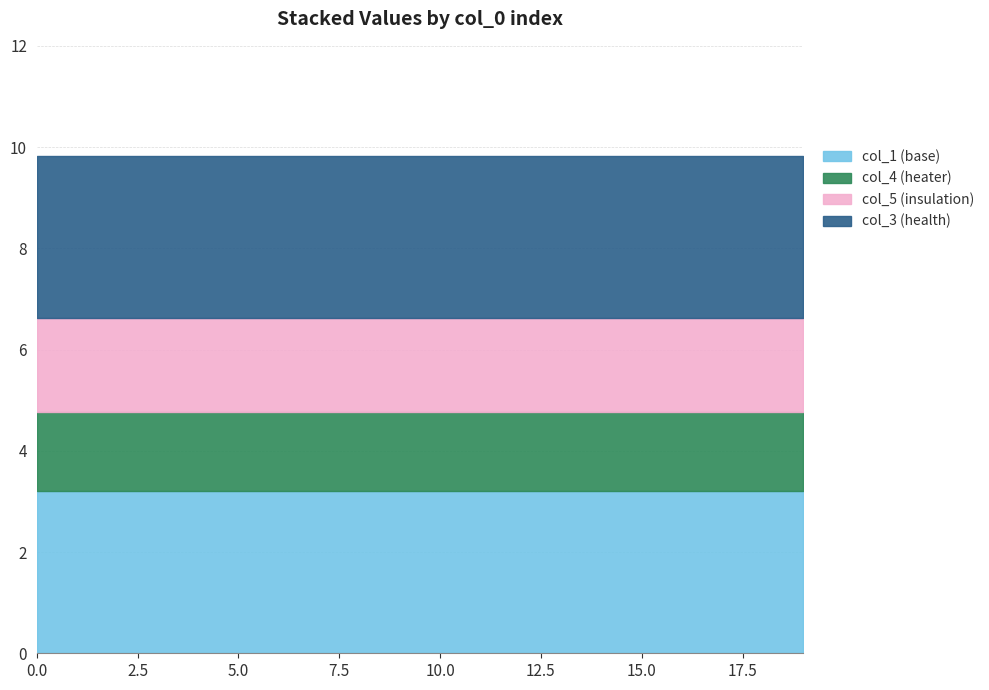

What is the sum of the col_4 values at 13 and 0?

3.1